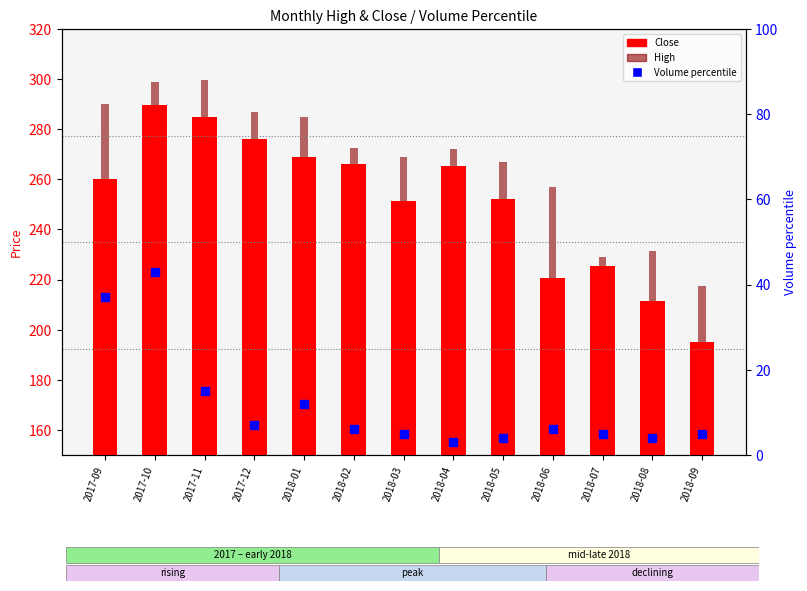

What is the total value across all series at 2018-01?

565.9